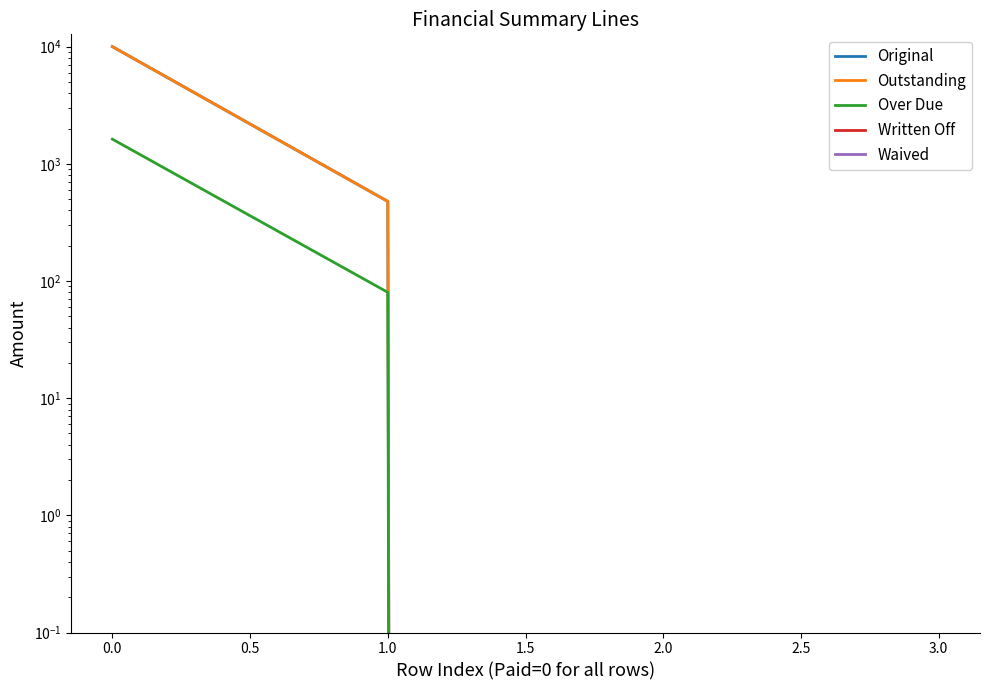

Does the chart have visible grid lines?

No